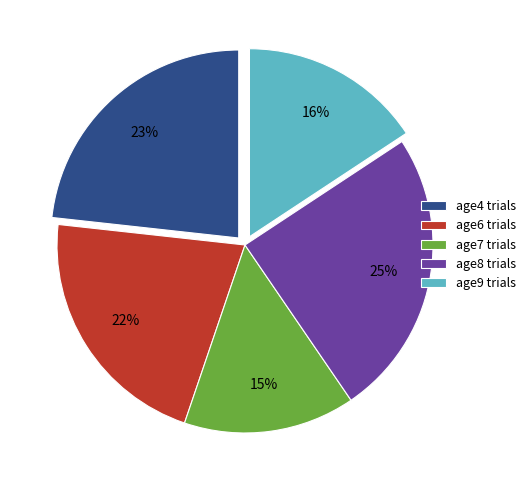

The age7 trials slice represents 15% of the pie. True or false?

True